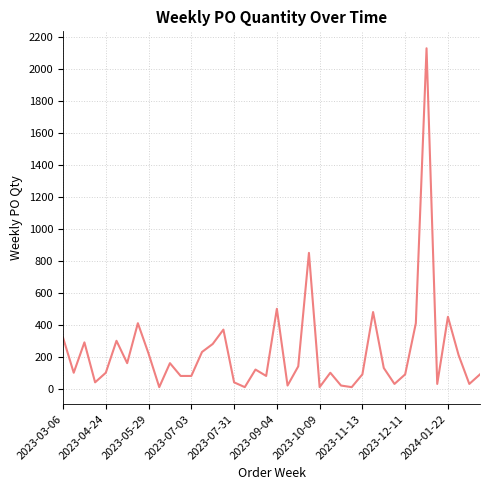

What is the maximum value shown in the chart?

2130